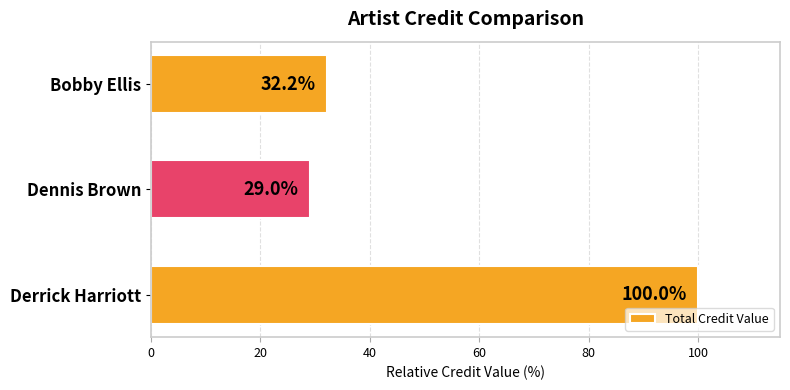

Is it true that the value at Dennis Brown is 45.6?

False